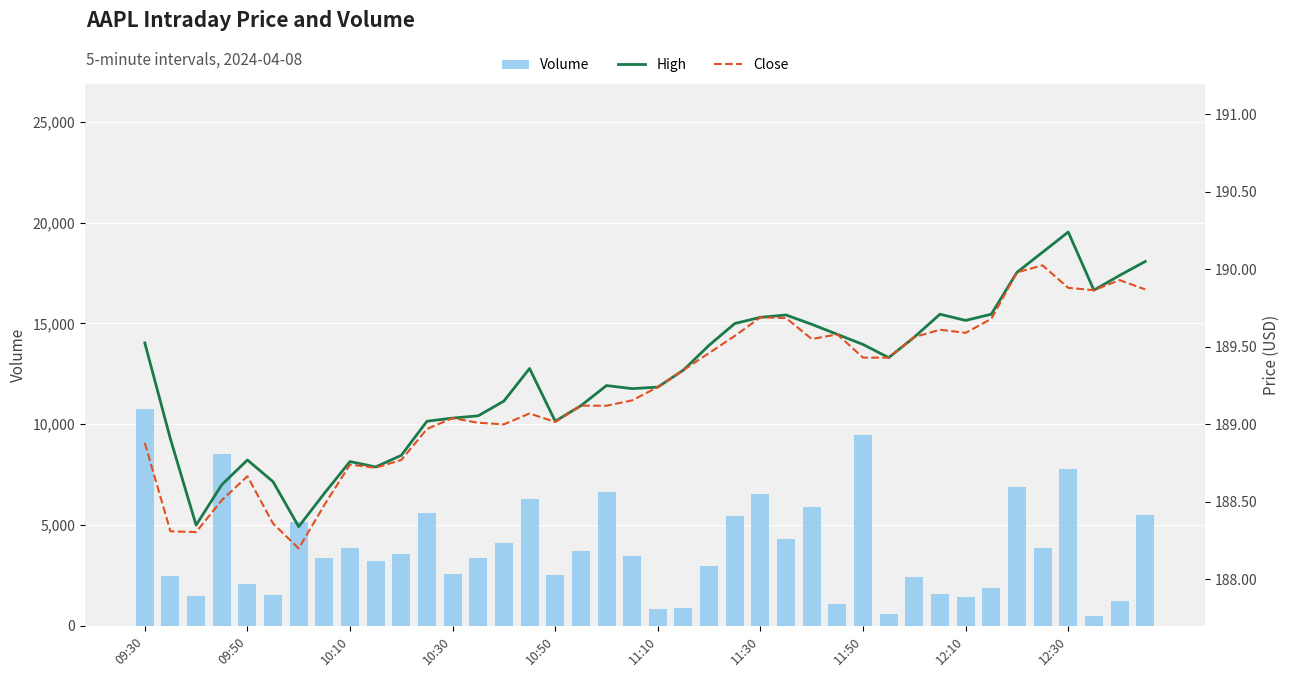

What value does the Volume series have at 23?

5430.0